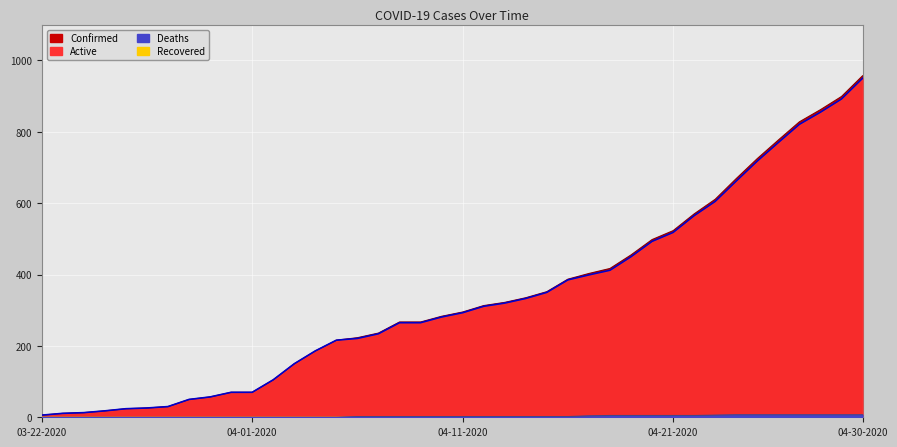

Reading left to right, transcribe all the data shown in this chart.

Confirmed: 6	11	13	18	24	26	30	50	57	70	70	105	150	186	216	223	236	267	267	283	295	313	322	335	352	387	403	417	455	498	523	570	611	669	725	777	828	862	899	957
Active: 6	11	13	18	24	26	30	50	57	70	70	105	150	186	216	221	234	265	265	281	293	311	320	333	350	385	399	412	450	493	518	565	605	662	718	770	821	855	892	950
Deaths: 0	0	0	0	0	0	0	0	0	0	0	0	0	0	0	2	2	2	2	2	2	2	2	2	2	2	4	5	5	5	5	5	6	7	7	7	7	7	7	7